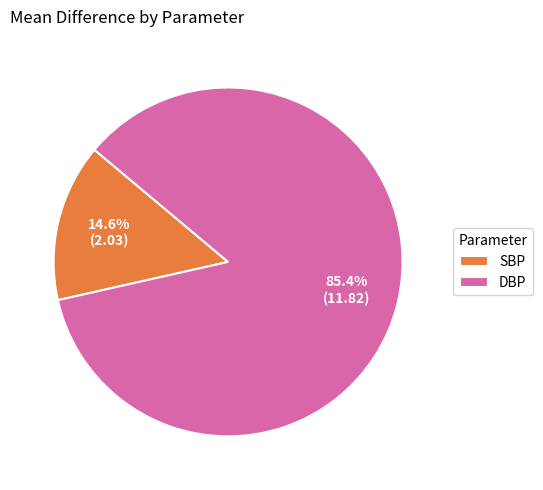

True or false: SBP accounts for 15% of the total.

True